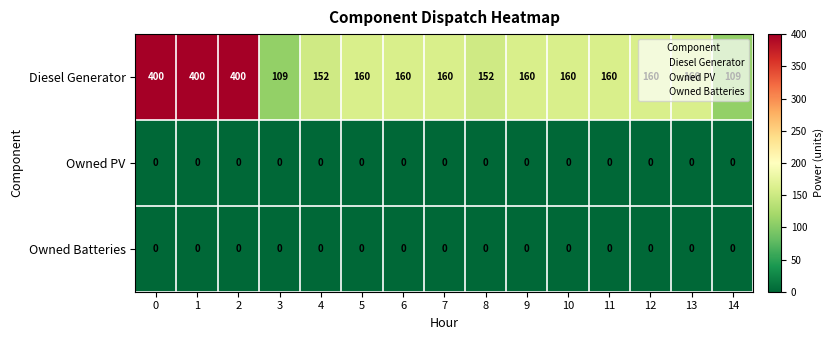

What is the difference between the highest and lowest values at 1?

400